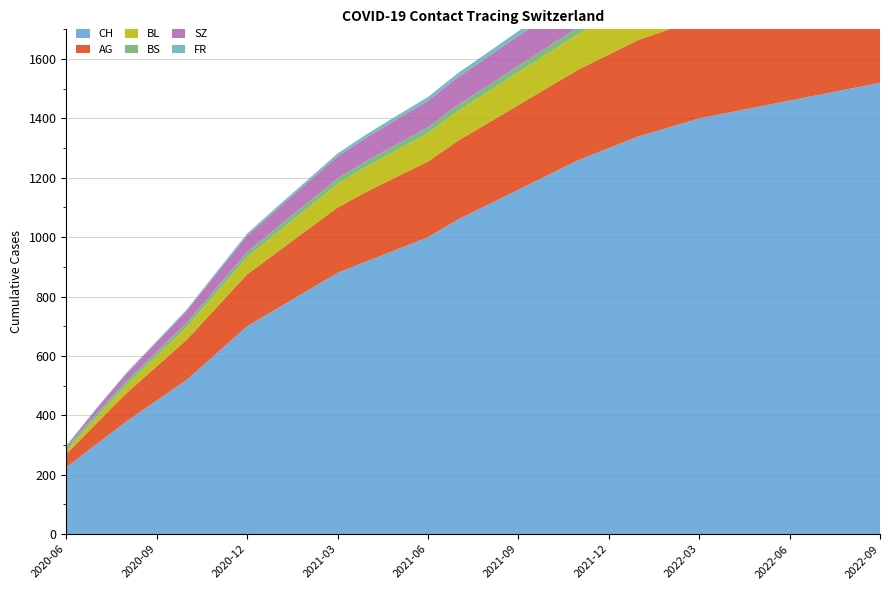

Reading left to right, transcribe all the data shown in this chart.

CH: 0=225	1=303	2=380	3=450	4=520	5=610	6=700	7=760	8=820	9=880	10=920	11=960	12=1000	13=1060	14=1110	15=1160	16=1210	17=1260	18=1300	19=1340	20=1370	21=1400	22=1420	23=1440	24=1460	25=1480	26=1500	27=1520
AG: 0=45	1=70	2=95	3=115	4=135	5=155	6=175	7=190	8=205	9=220	10=235	11=245	12=255	13=265	14=275	15=285	16=295	17=305	18=315	19=325	20=330	21=335	22=340	23=345	24=350	25=355	26=360	27=365
BL: 0=10	1=20	2=28	3=35	4=42	5=50	6=58	7=65	8=72	9=79	10=85	11=90	12=95	13=100	14=105	15=110	16=115	17=120	18=125	19=128	20=131	21=134	22=136	23=138	24=140	25=142	26=144	27=146
BS: 0=12	1=12	2=13	3=14	4=15	5=16	6=17	7=18	8=18	9=19	10=19	11=20	12=20	13=21	14=21	15=22	16=22	17=23	18=23	19=24	20=24	21=25	22=25	23=25	24=26	25=26	26=27	27=27
SZ: 0=4	1=17	2=25	3=32	4=40	5=48	6=55	7=62	8=68	9=74	10=79	11=84	12=89	13=93	14=97	15=101	16=105	17=109	18=113	19=116	20=118	21=120	22=122	23=124	24=126	25=128	26=130	27=132
FR: 0=2	1=2	2=3	3=4	4=5	5=6	6=7	7=8	8=9	9=10	10=11	11=12	12=13	13=14	14=15	15=16	16=17	17=18	18=19	19=20	20=21	21=22	22=23	23=24	24=25	25=26	26=27	27=28